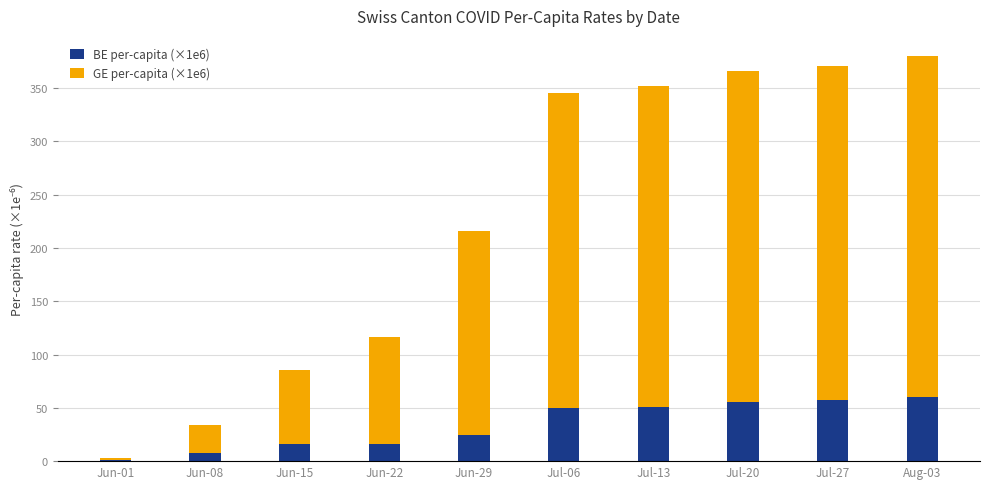

Is it true that BE per-capita (×1e6) equals 85.2 at Jul-27?

False